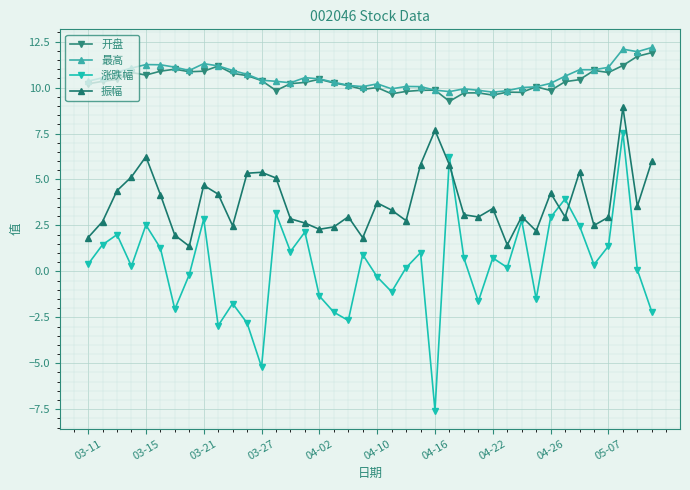

True or false: 最高 and 振幅 intersect in this chart.

False